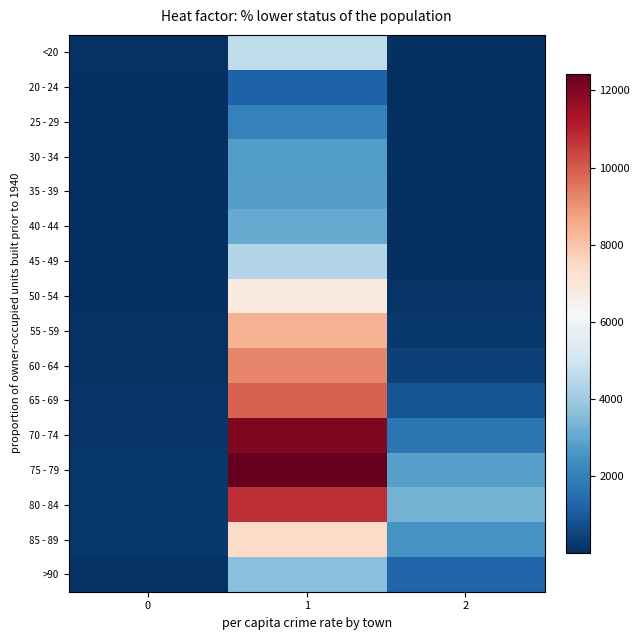

At 0, list the series in order from largest to smallest.

75 - 79, 80 - 84, 85 - 89, 70 - 74, 65 - 69, >90, 60 - 64, <20, 55 - 59, 50 - 54, 30 - 34, 45 - 49, 40 - 44, 35 - 39, 25 - 29, 20 - 24